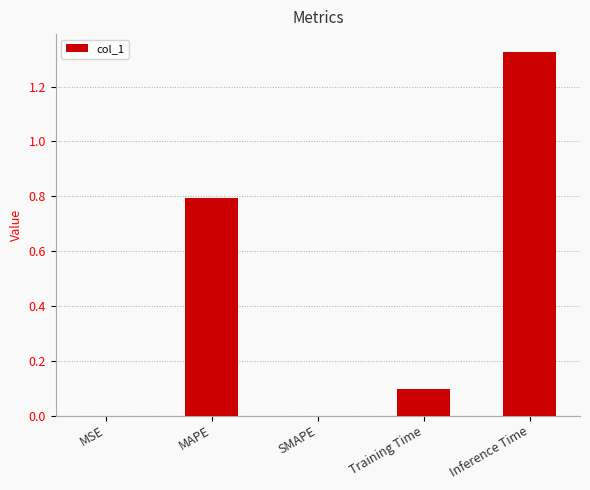

Between SMAPE and Training Time, which is larger?

Training Time